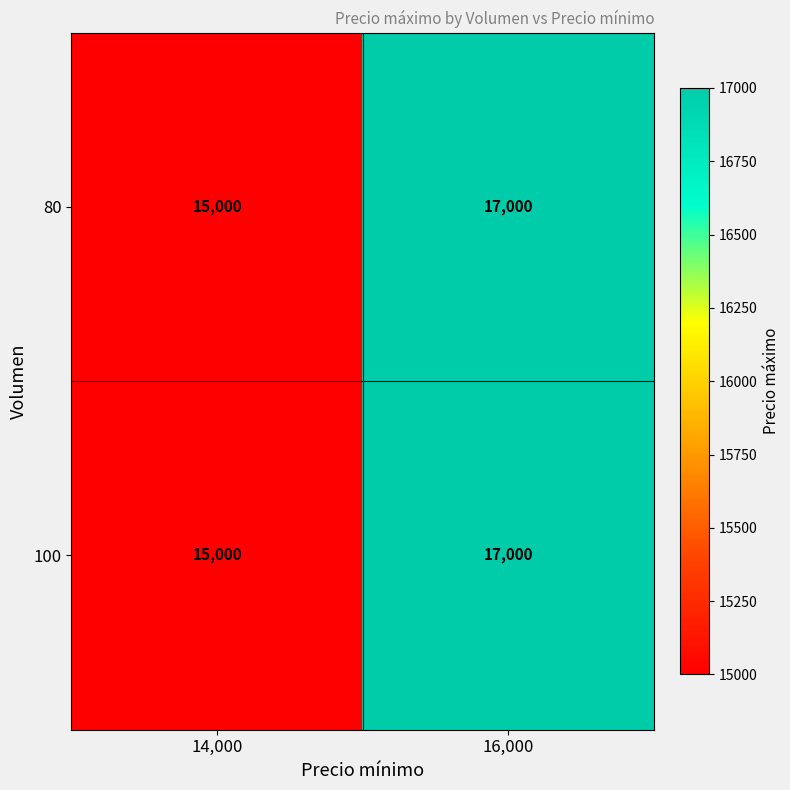

Which category has the highest value in the 80 series?

16,000